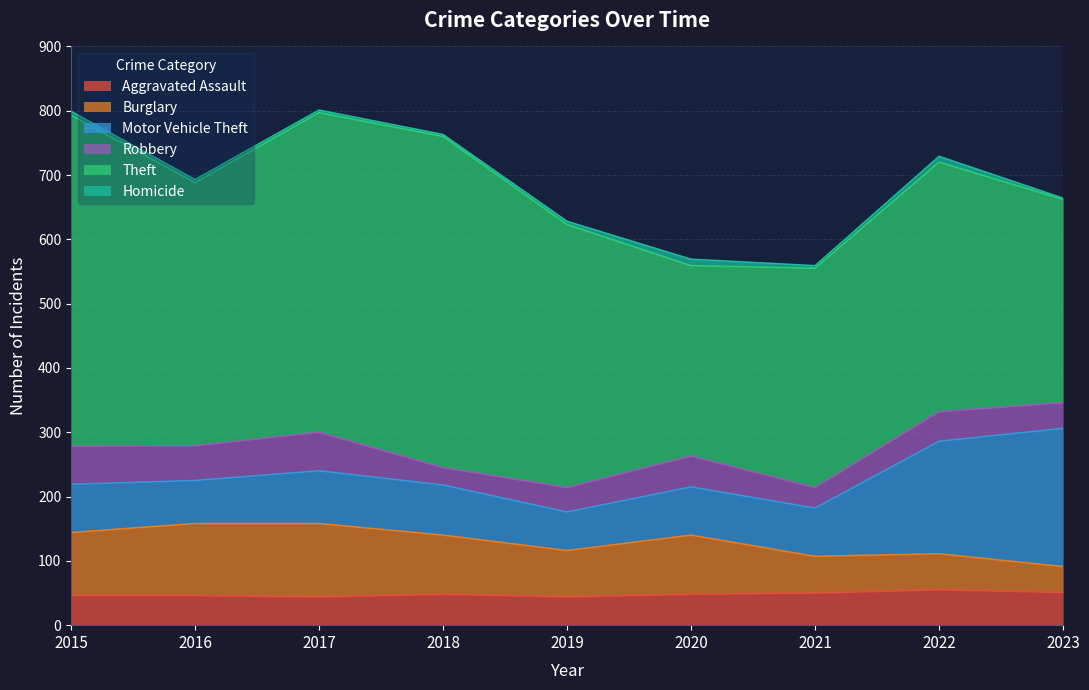

At how many categories does at least one series exceed 320?

7